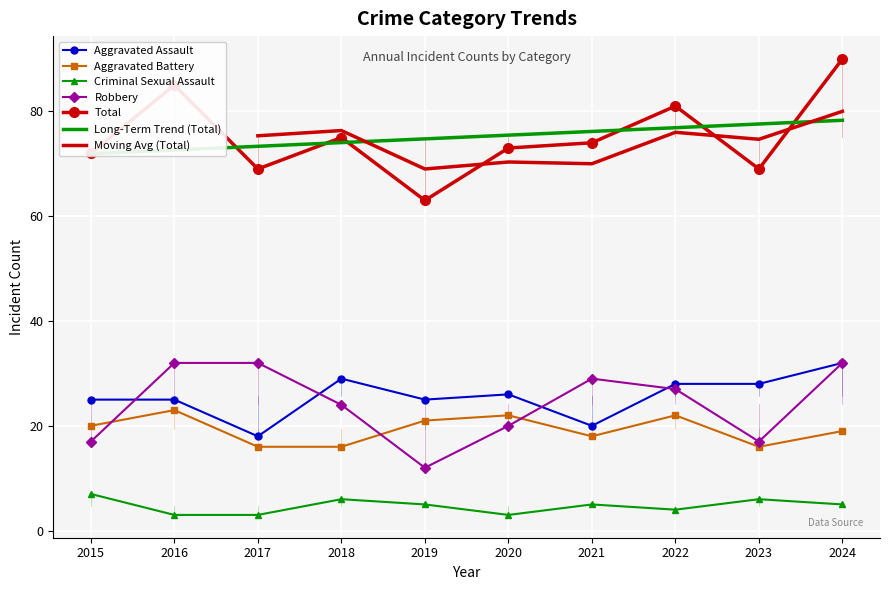

What is the highest value of the Aggravated Battery series?

23